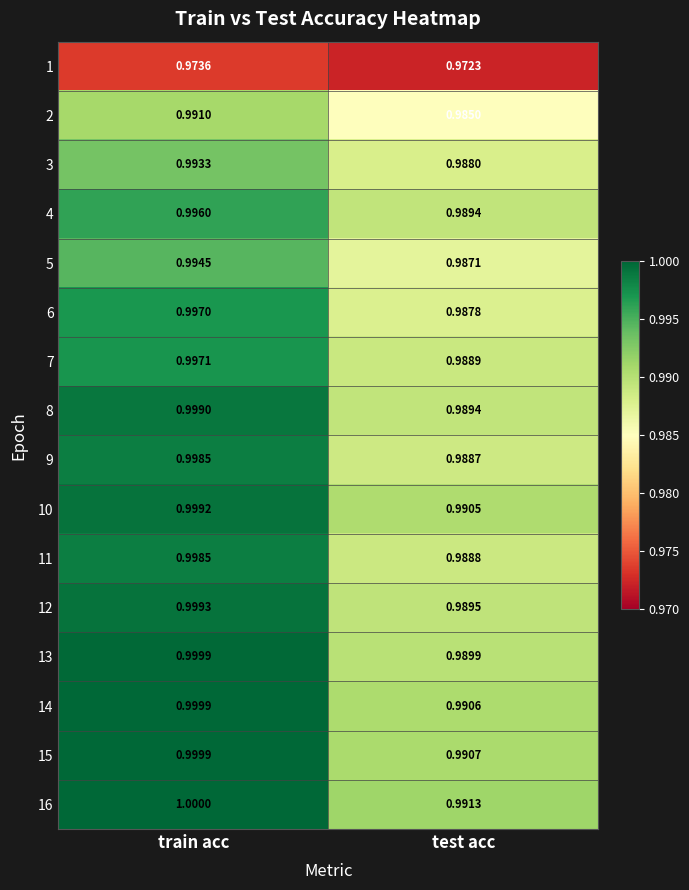

Count the number of categories in the chart.

2